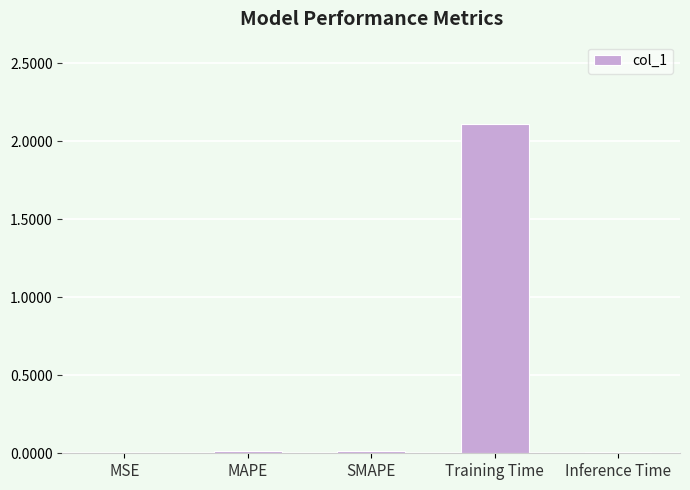

Which label corresponds to the largest value in the chart?

Training Time